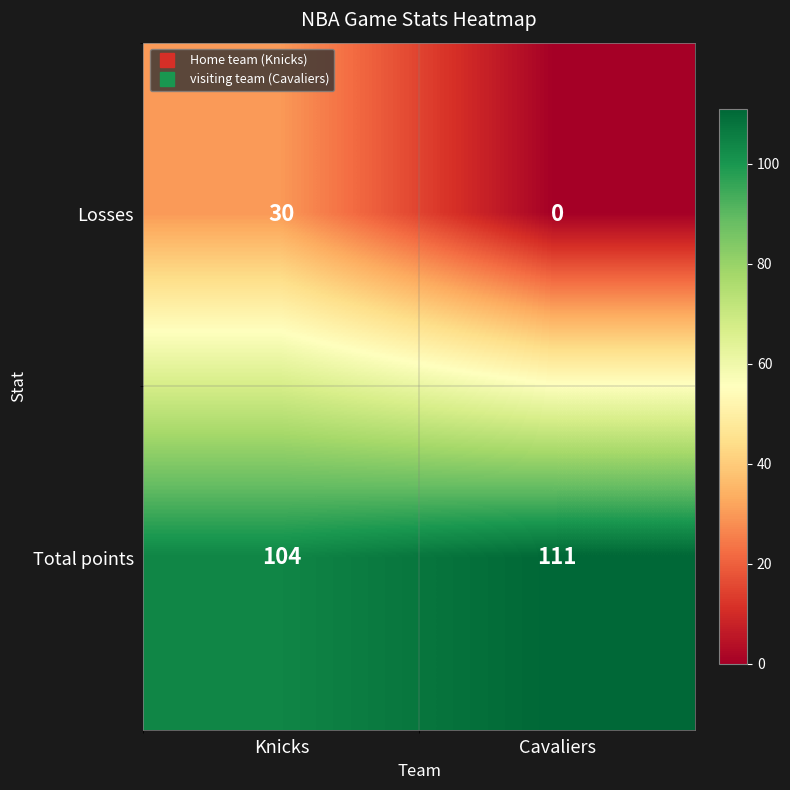

What is the sum of the Total points values at Cavaliers and Knicks?

215